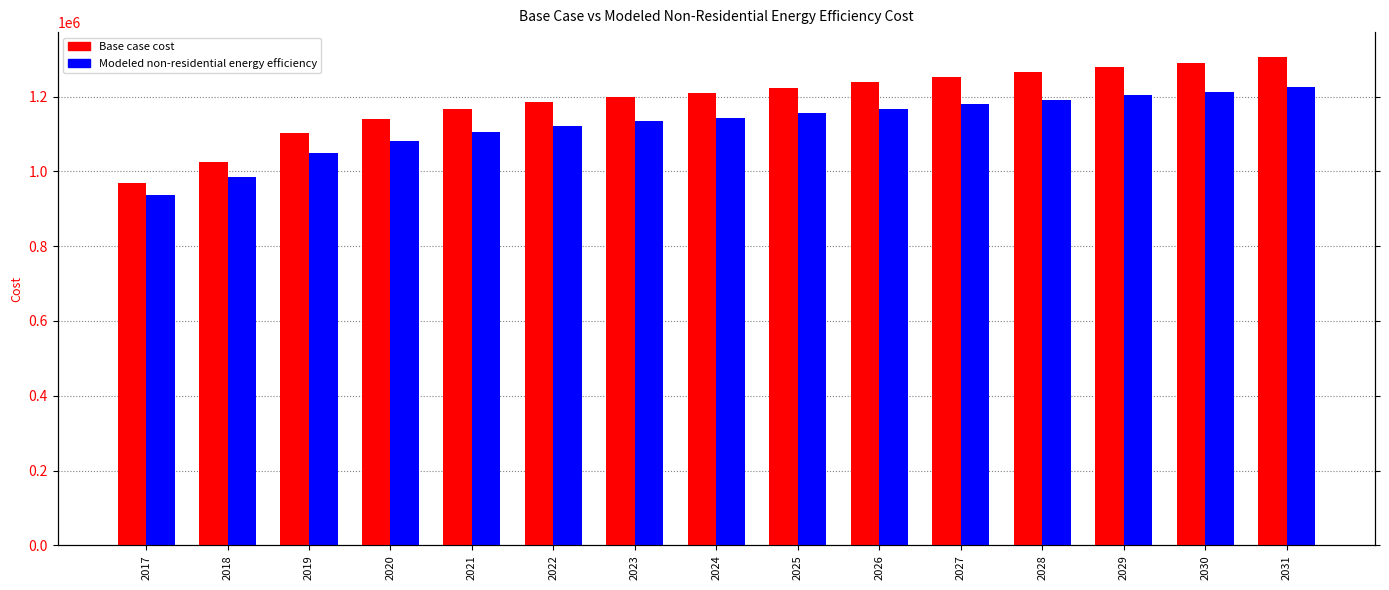

The value of Base case cost at 2020 is 1562196.2. True or false?

False